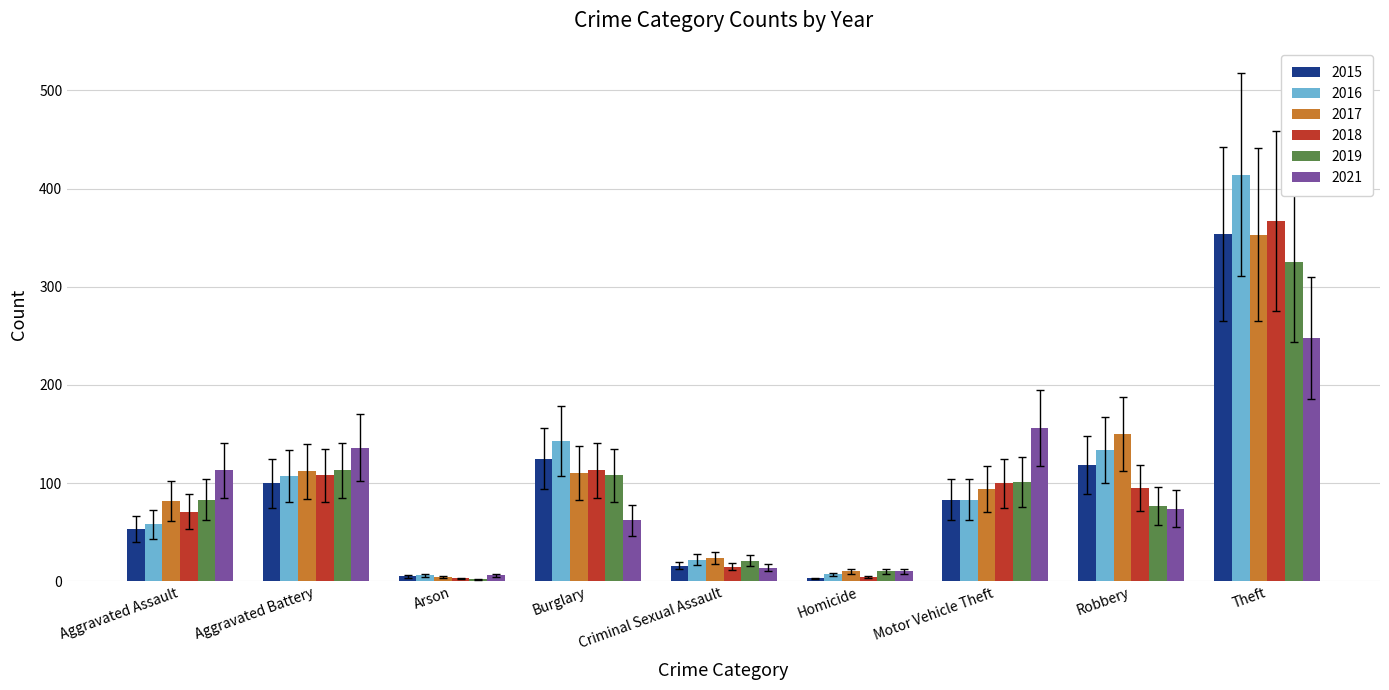

How many bars are there in each group?

6